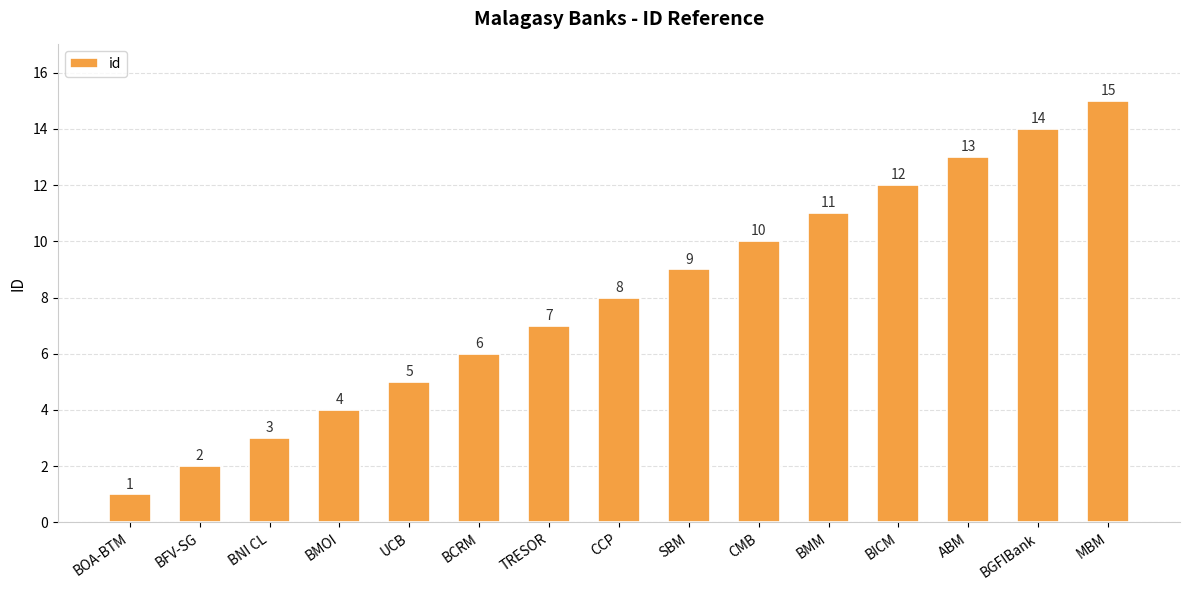

Rank the categories by value from highest to lowest.

MBM, BGFIBank, ABM, BICM, BMM, CMB, SBM, CCP, TRESOR, BCRM, UCB, BMOI, BNI CL, BFV-SG, BOA-BTM